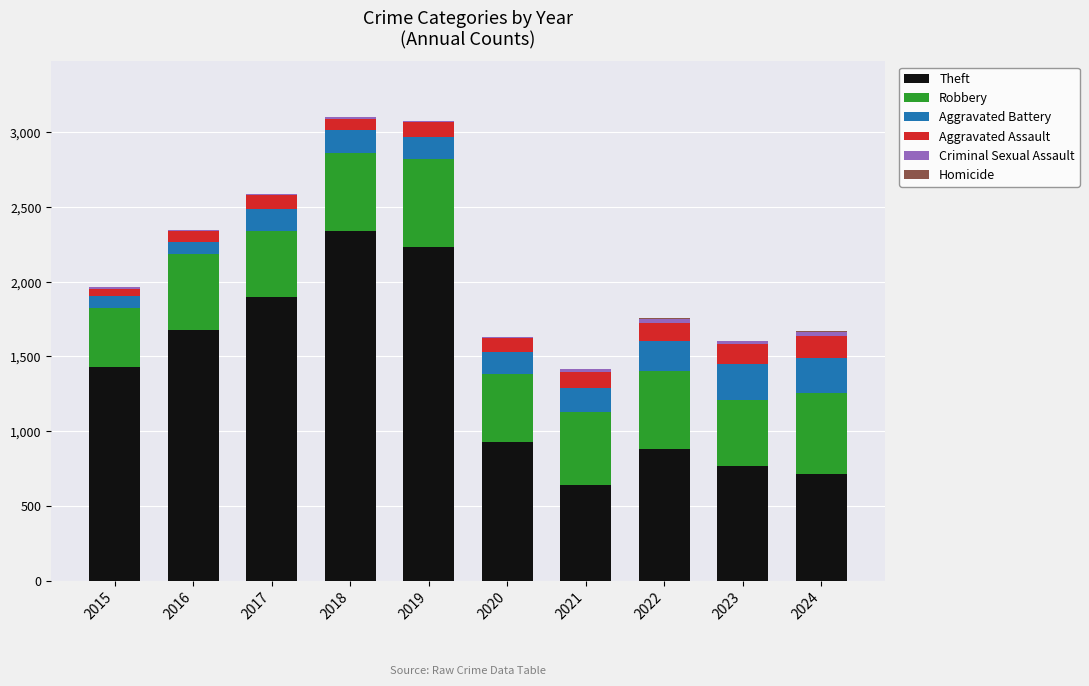

What is the highest value of the Theft series?

2342